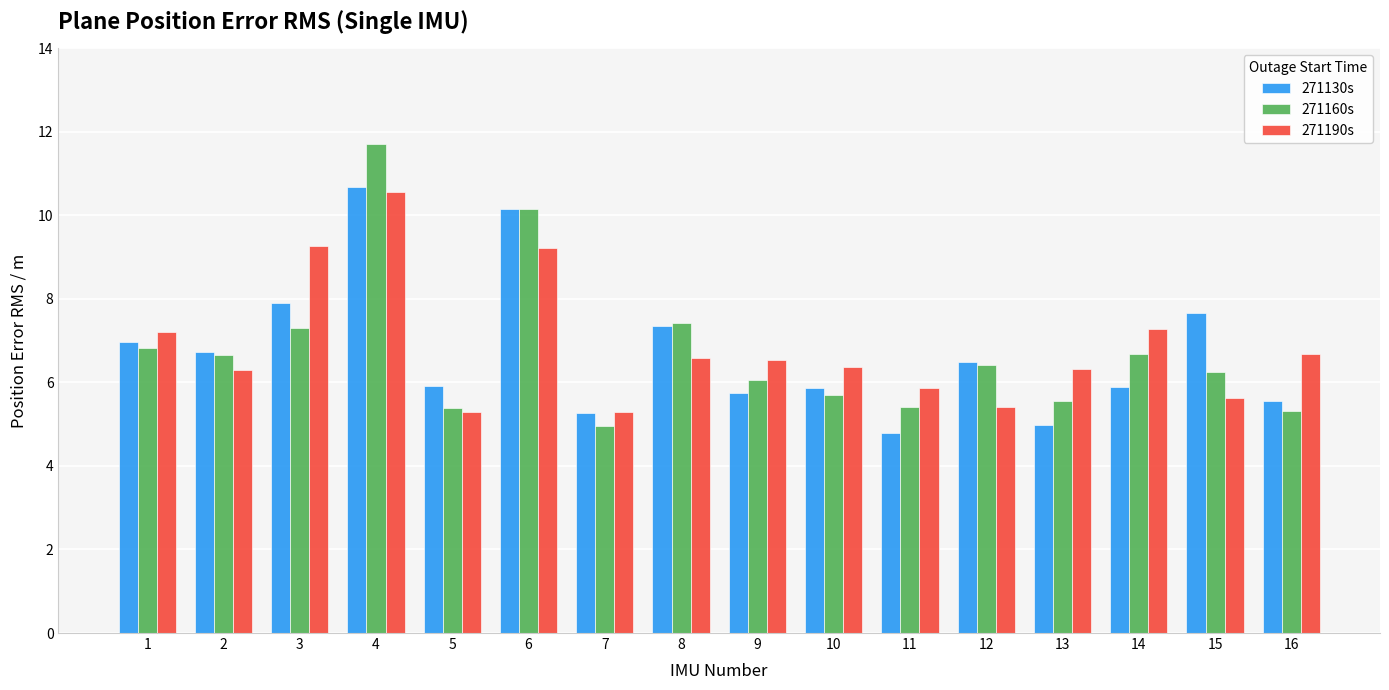

Rank the series by their maximum value, from highest to lowest.

271160s, 271130s, 271190s